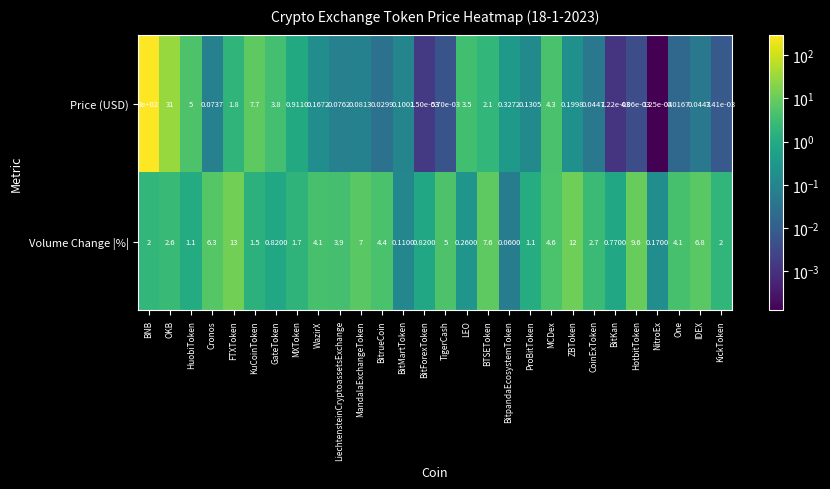

Which series has the largest range (max minus min)?

Price (USD)